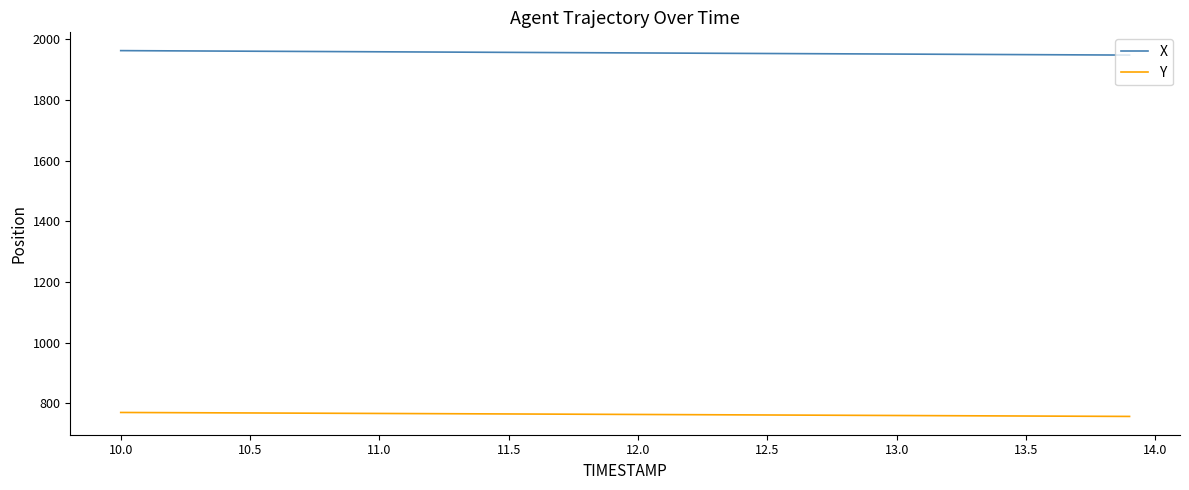

What is the minimum value shown in the chart?

756.3